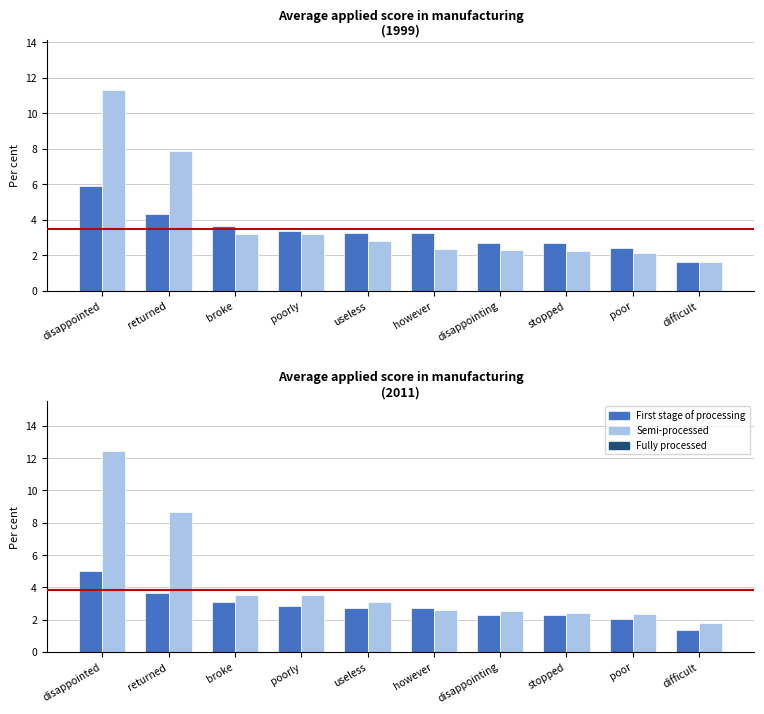

Rank the categories by Positive (anchor score x100) value from highest to lowest.

disappointed, returned, broke, poorly, useless, however, disappointing, stopped, poor, difficult